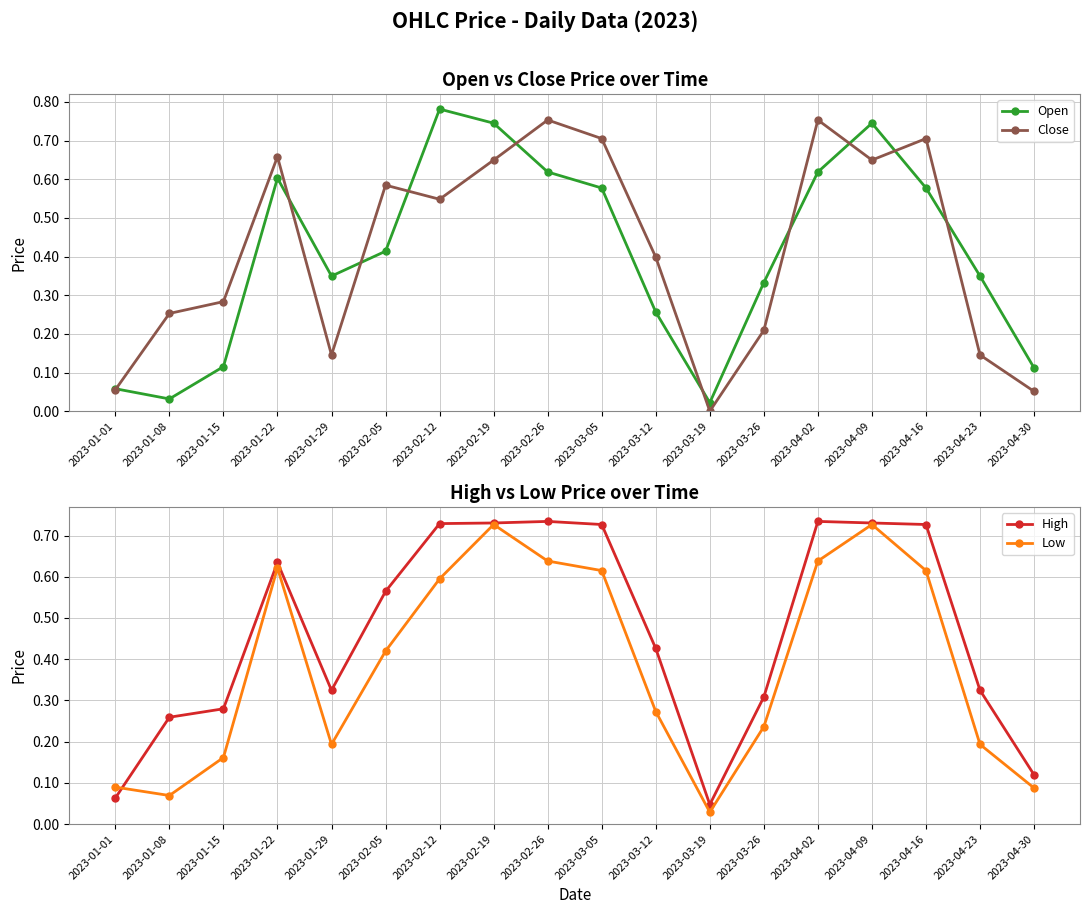

Which category has the lowest value across all series?

2023-03-19